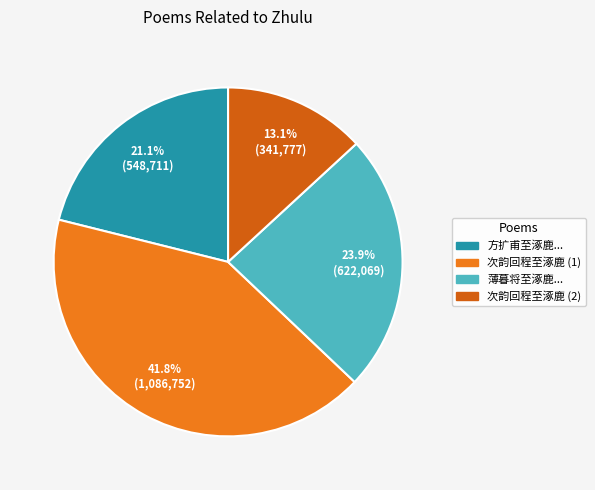

Is there a majority slice in this chart?

No